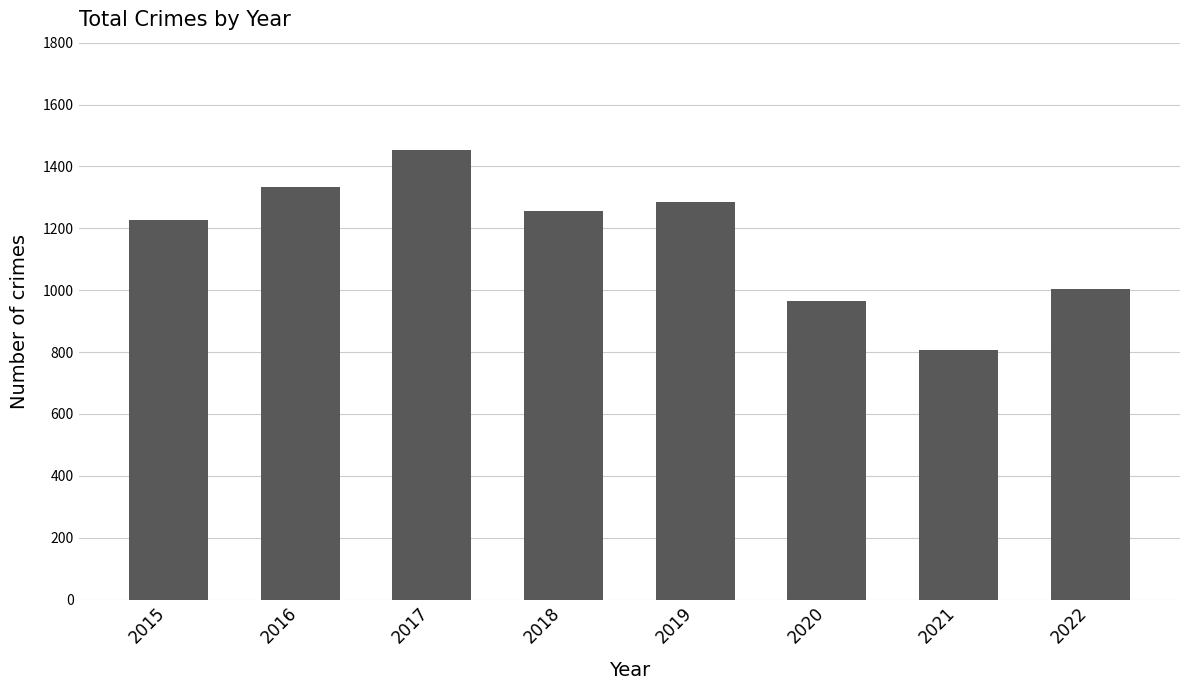

Rank the categories by value from lowest to highest.

2021, 2020, 2022, 2015, 2018, 2019, 2016, 2017